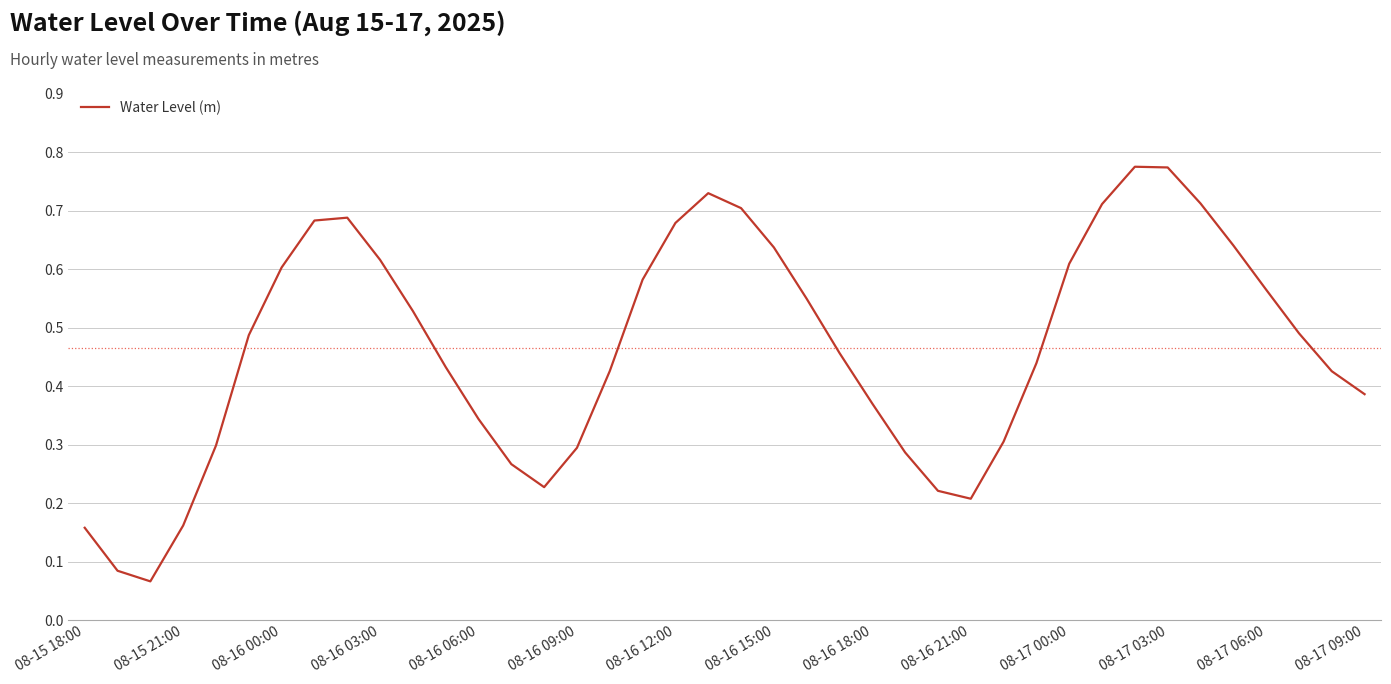

The value at 08-16 21:00 is 0.2. True or false?

True